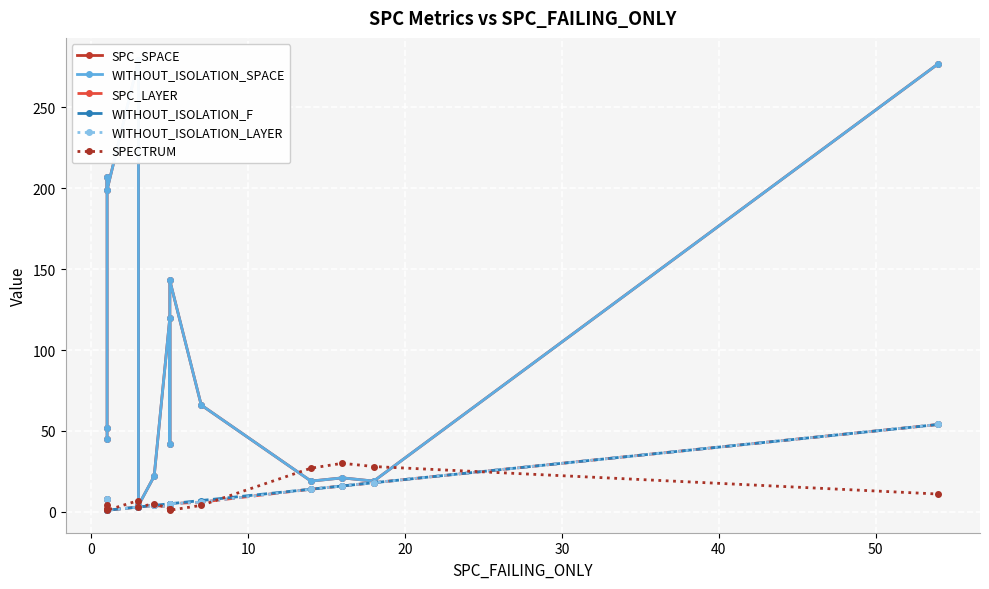

Where is the first local maximum for SPC_LAYER?

50